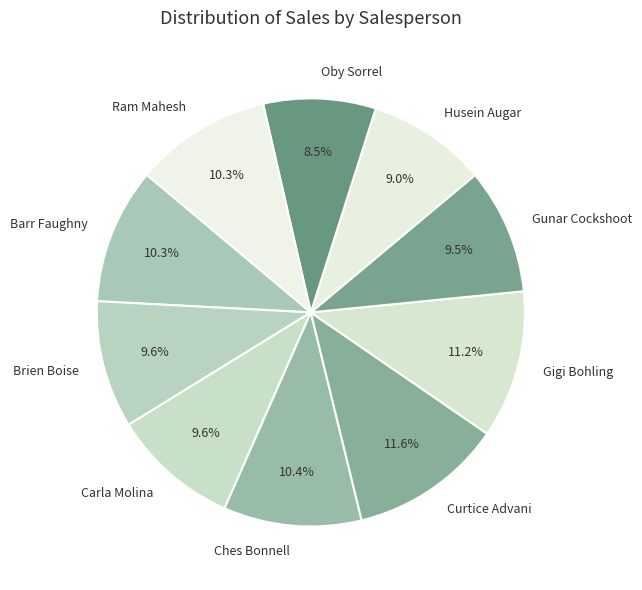

What is the total percentage of Ram Mahesh and Carla Molina?

19.9%